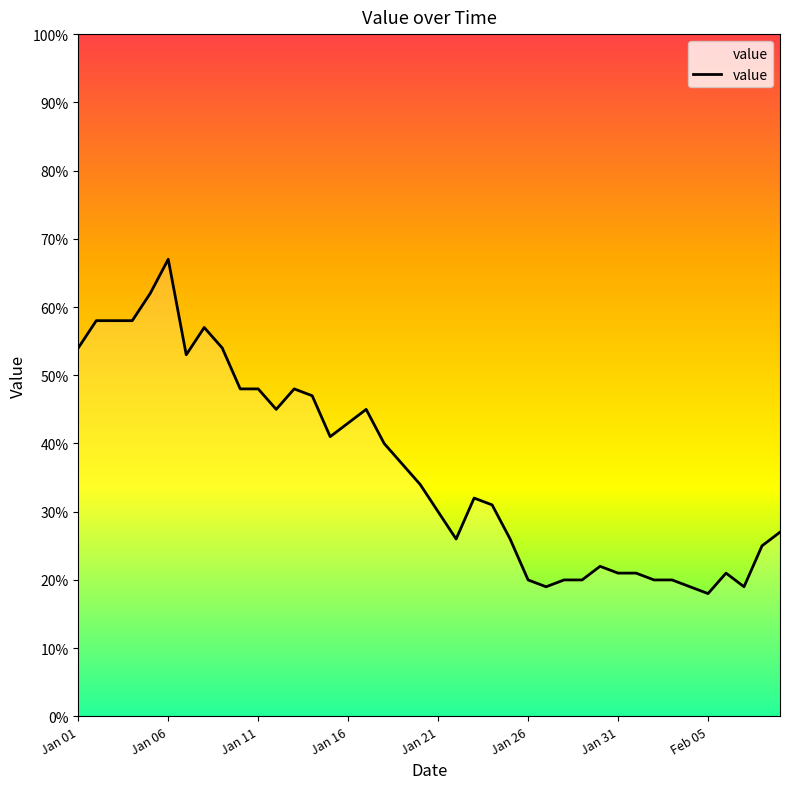

What is the smallest value displayed?

18